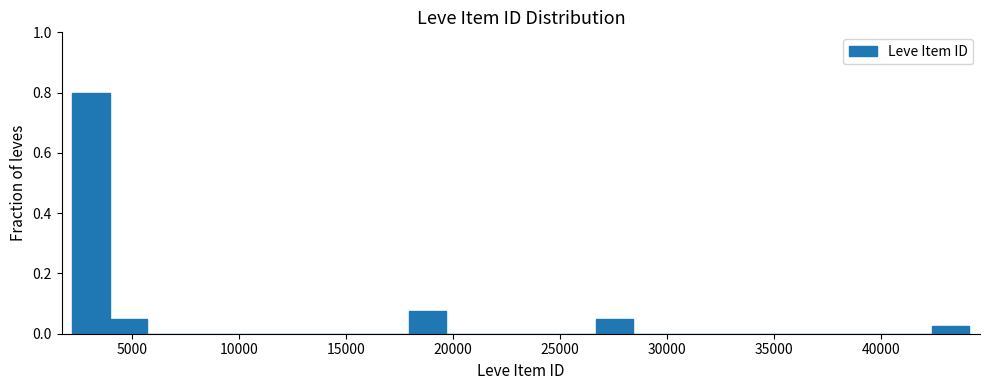

Around what value on the x-axis is the tallest bar? Give the approximate position of its centre, as read against the axis.

3000